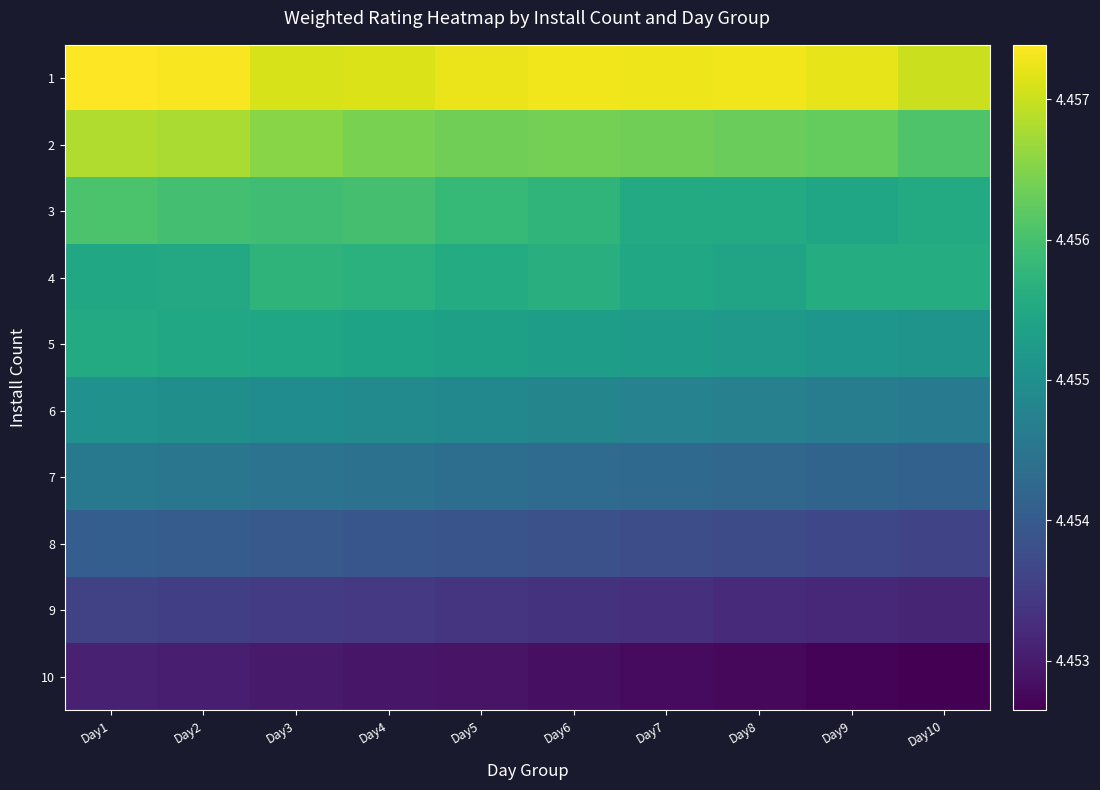

List the series in order of their peak value, highest first.

1, 2, 3, 4, 5, 6, 7, 8, 9, 10